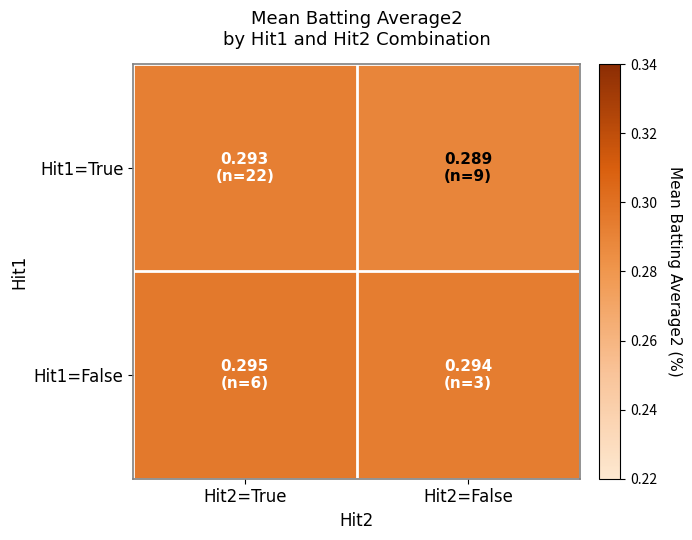

Which has a higher value, Hit2=True or Hit2=False?

Hit2=True